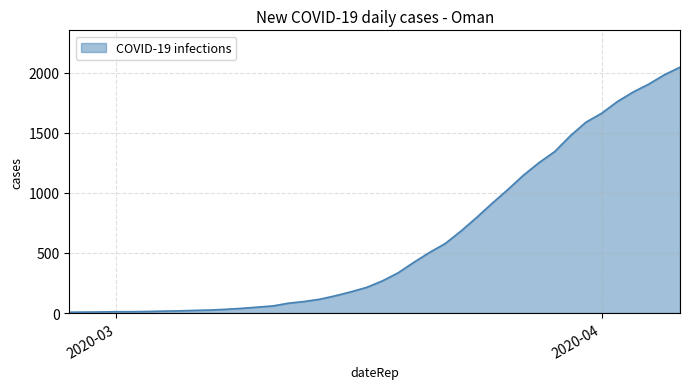

What is the greatest value displayed?

2046